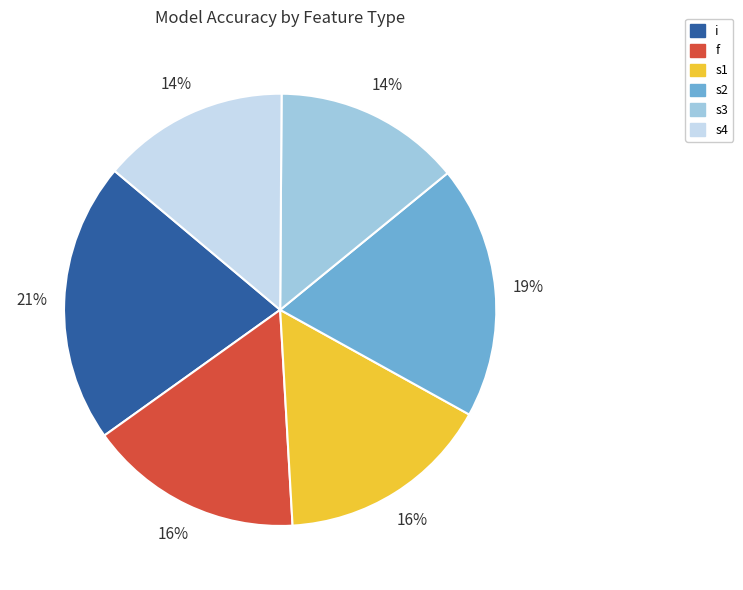

Approximately how many times larger is the value at s1 compared to i?

0.8